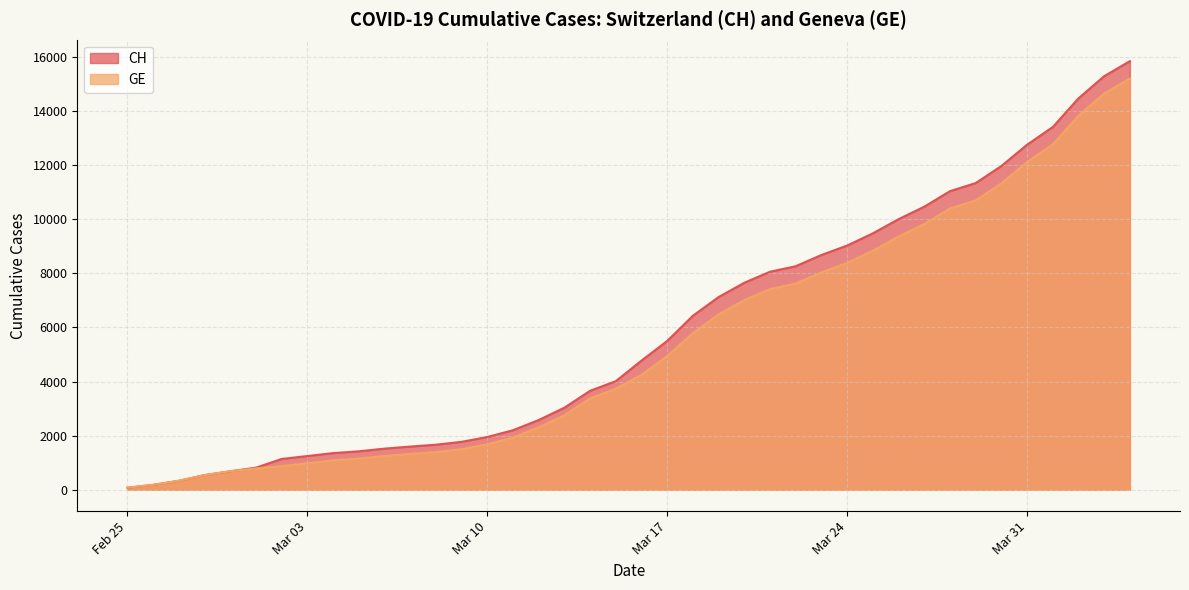

Where is CH nearest to the value 7961?

2020-03-21